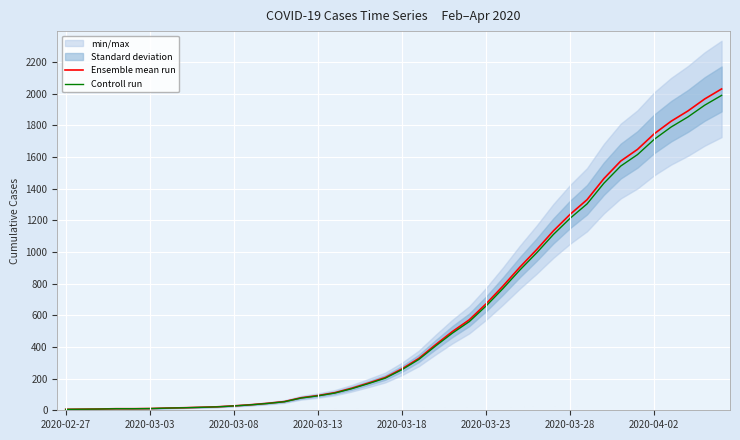

What is the total value across all series at 29?

2245.3